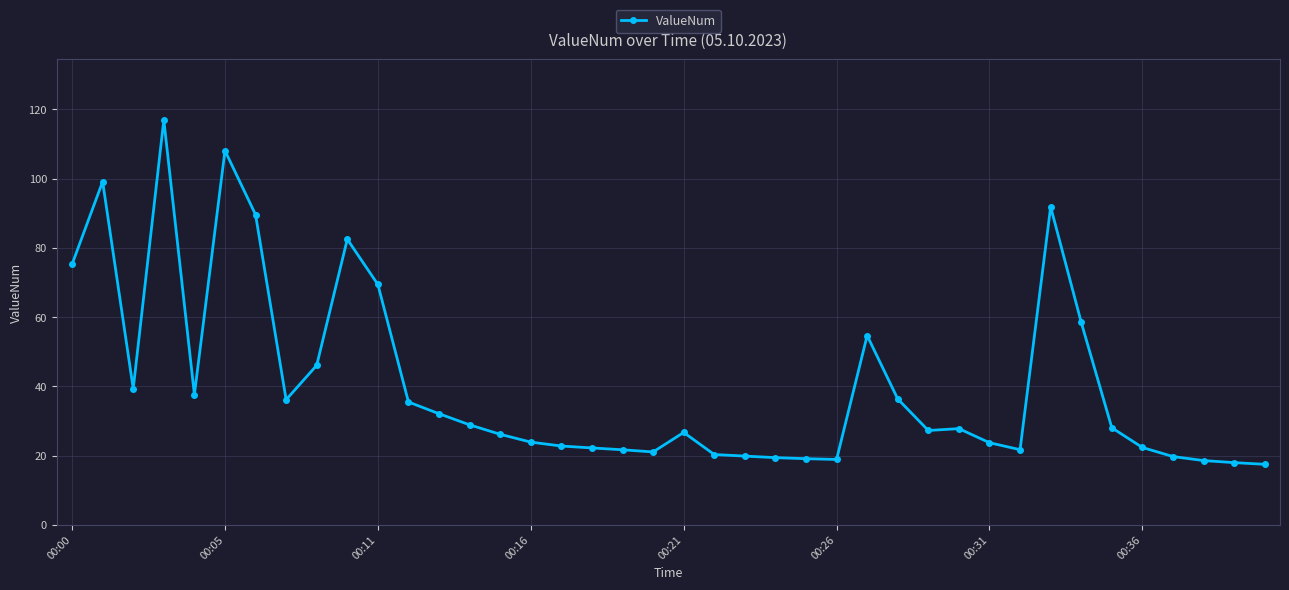

True or false: the data has more than 1 interior local peaks.

True